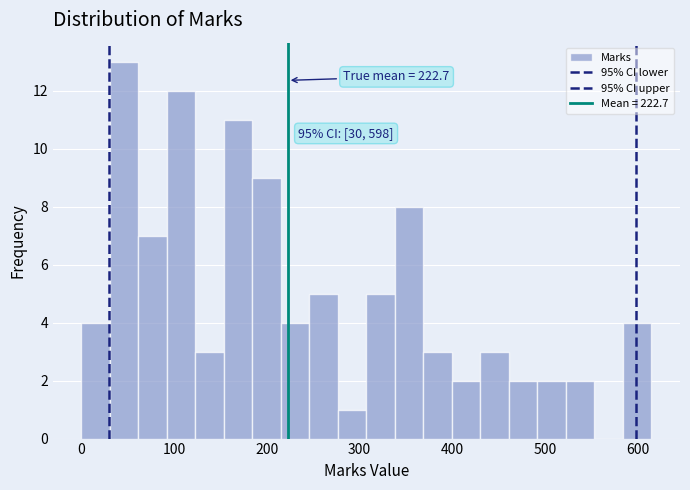

Around what value on the x-axis is the tallest bar? Give the approximate position of its centre, as read against the axis.

50